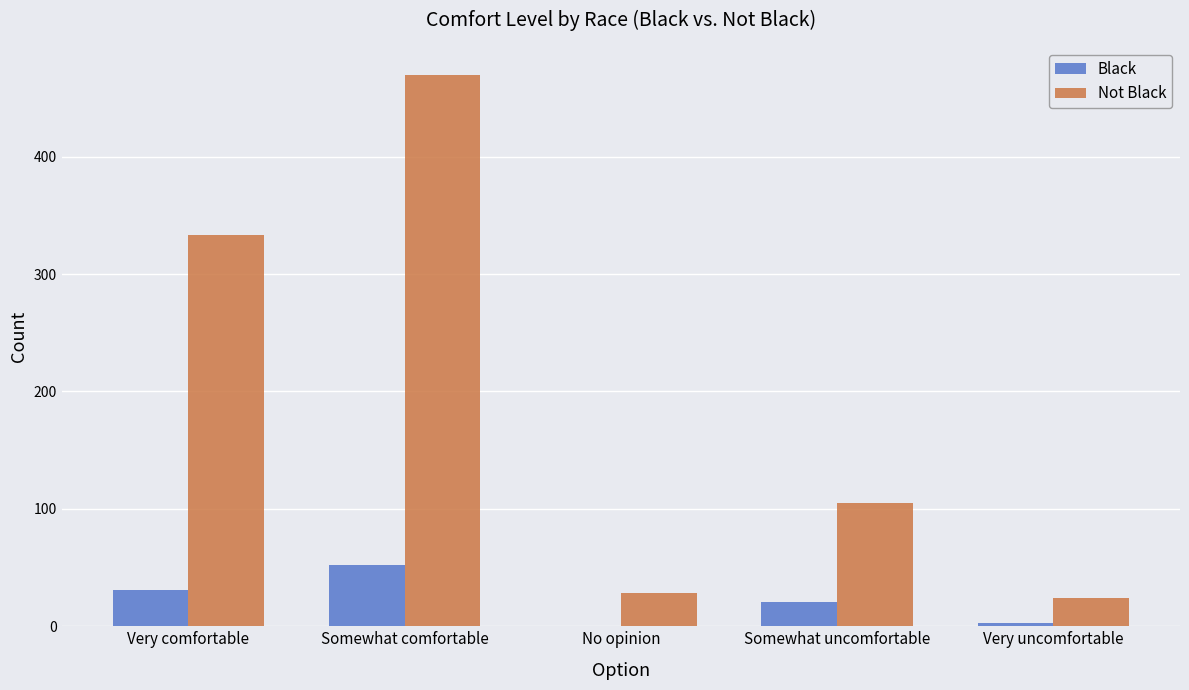

Are the bars horizontal?

No